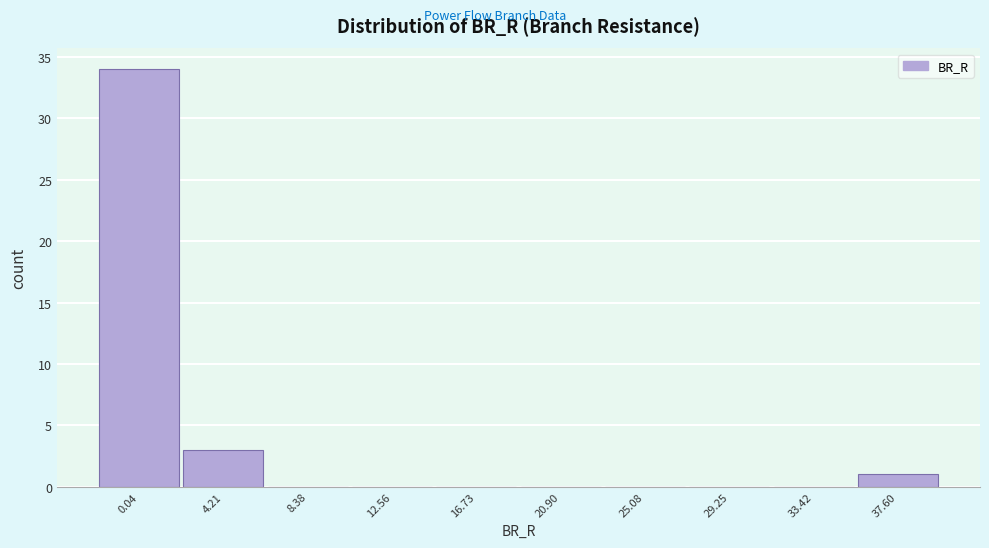

Reading left to right, transcribe all the data shown in this chart.

0.04=34	4.21=3	8.38=0	12.56=0	16.73=0	20.90=0	25.08=0	29.25=0	33.42=0	37.60=1